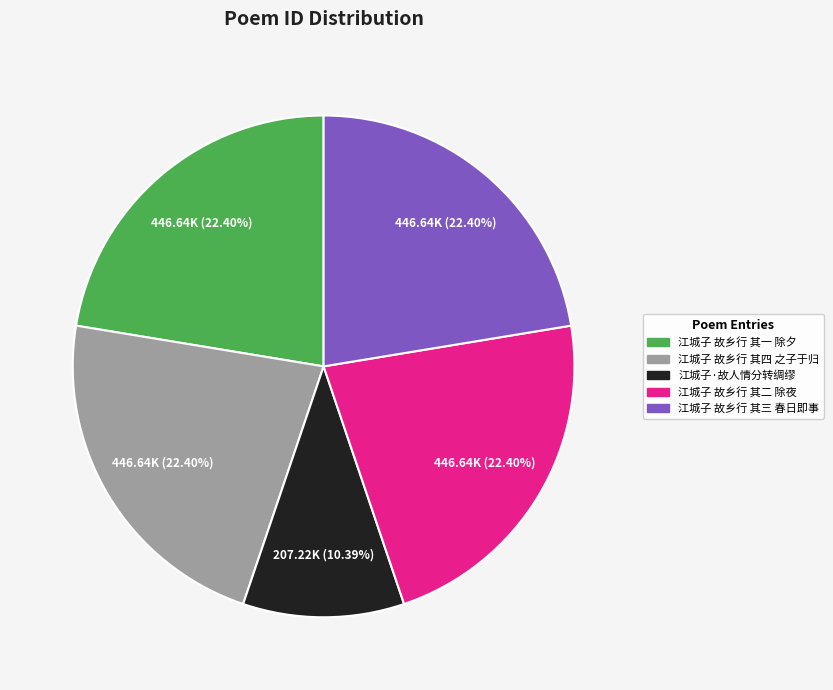

The 江城子 故乡行 其一 除夕 slice represents 22% of the pie. True or false?

True